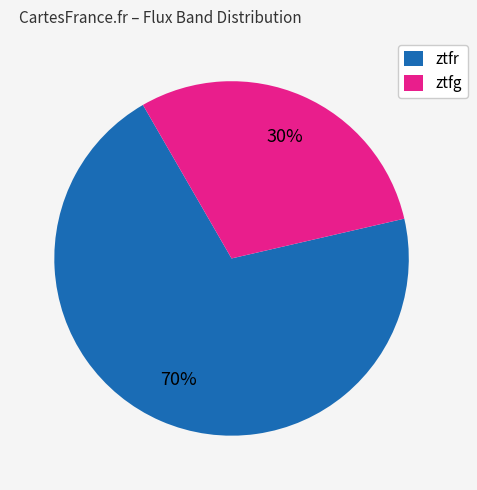

Is it true that ztfr is 70% of the pie?

True